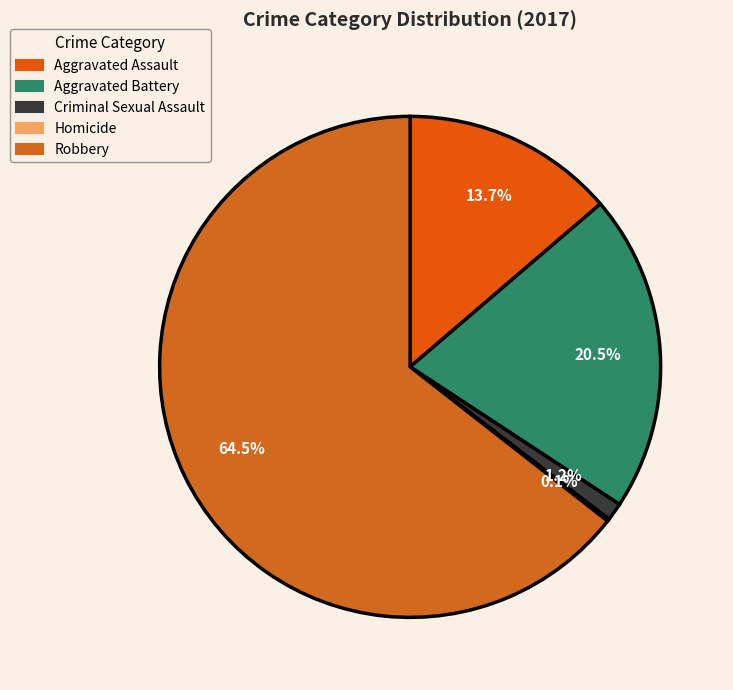

What percentage is the Criminal Sexual Assault slice, to the nearest percent?

1%